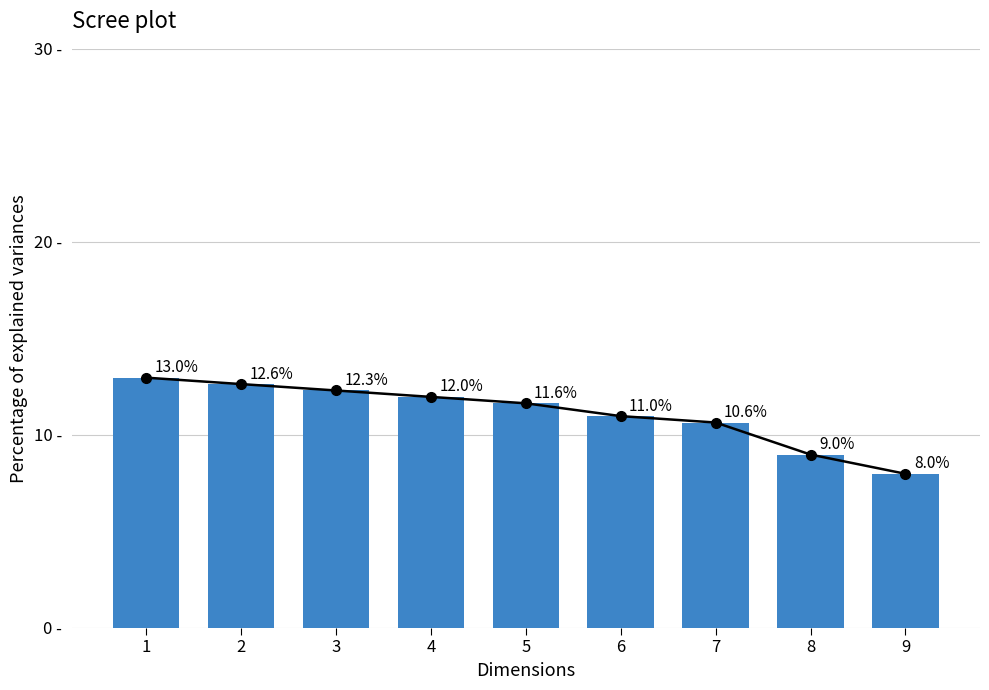

What is the difference between the maximum and minimum values?

5.0